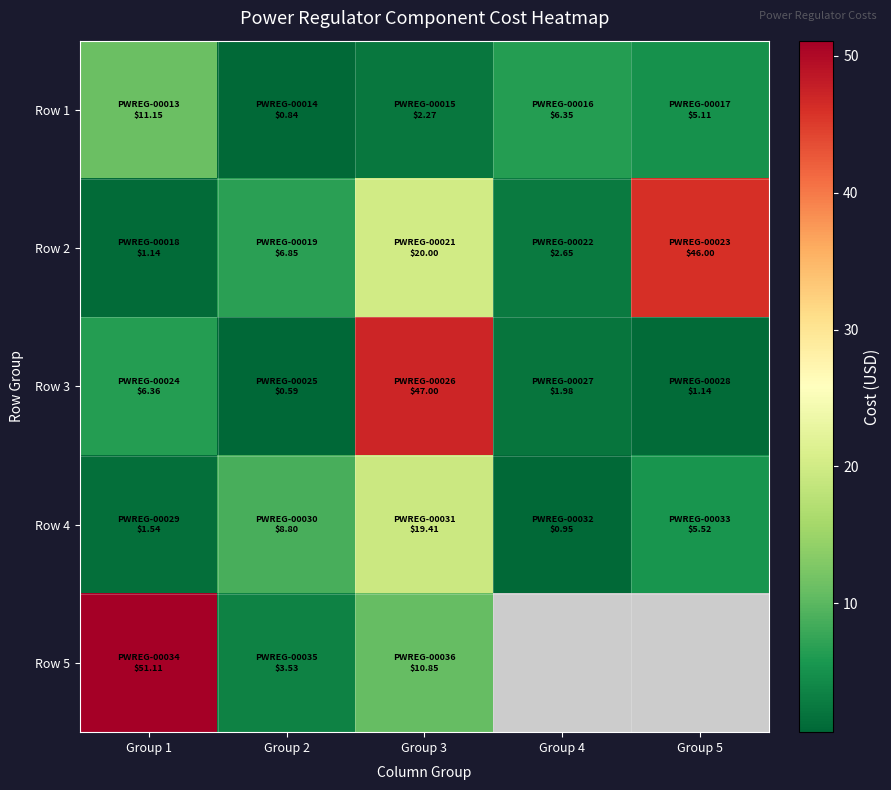

Is it true that Row 1 equals 5.1 at Group 5?

True